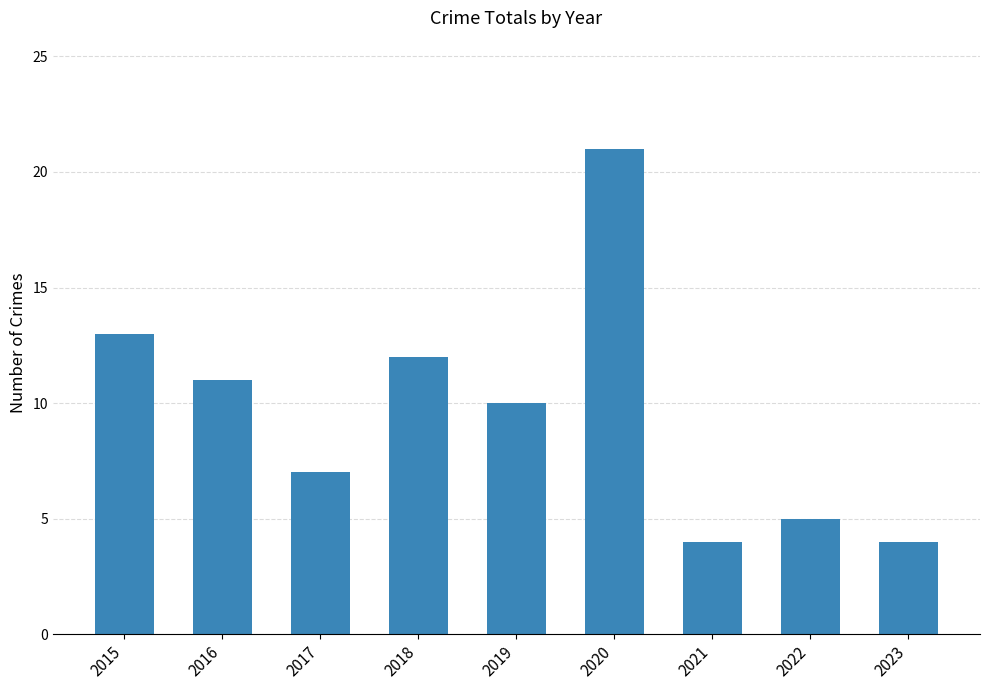

Is it true that the value at 2020 is 21?

True